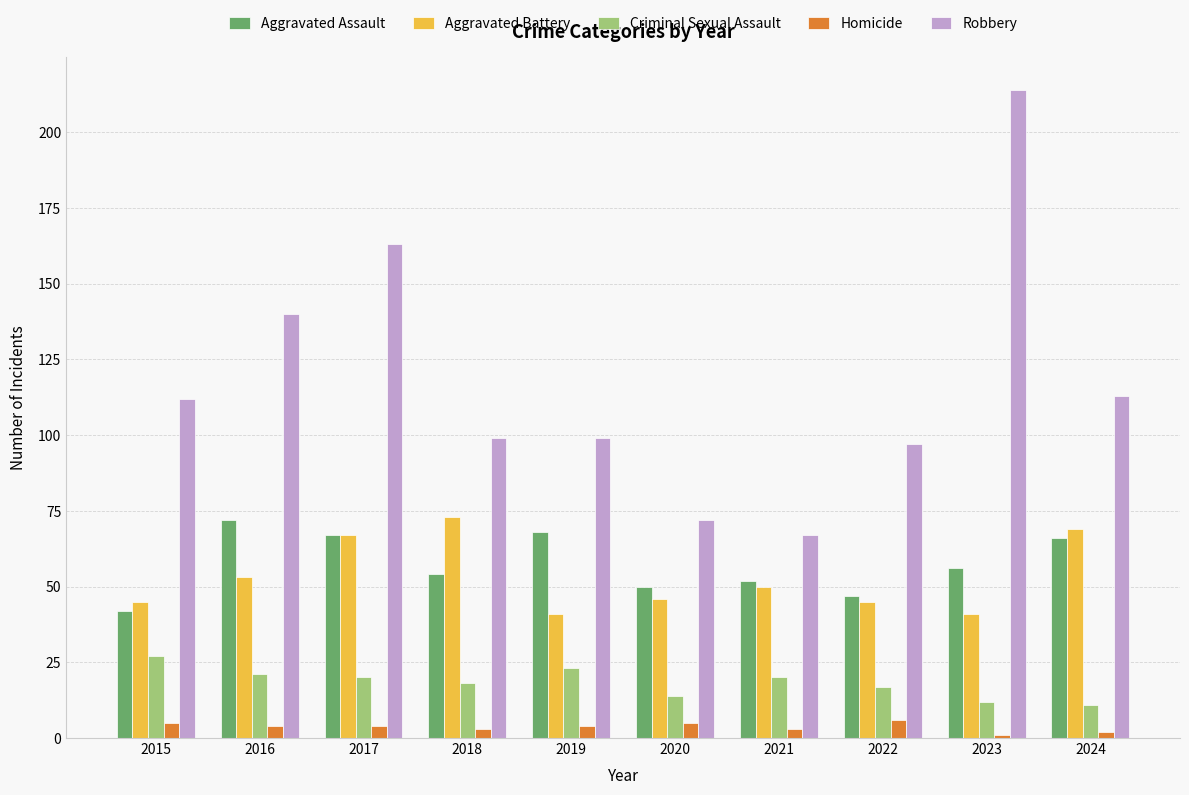

What is the maximum value shown in the chart?

214